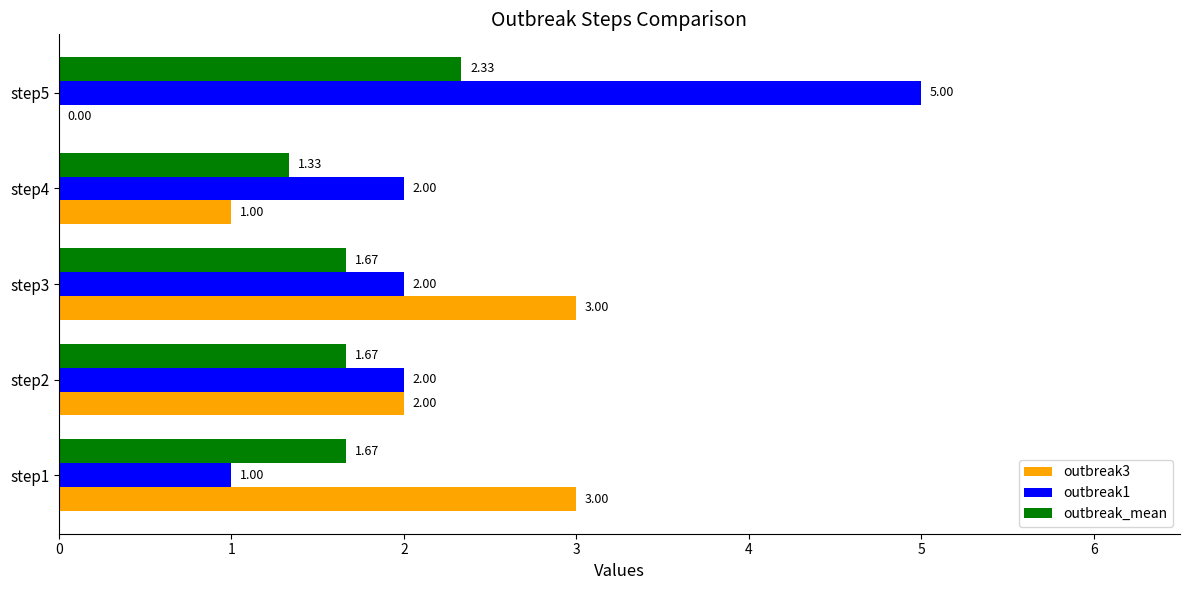

What are all the series names shown in the legend?

outbreak3, outbreak1, outbreak_mean